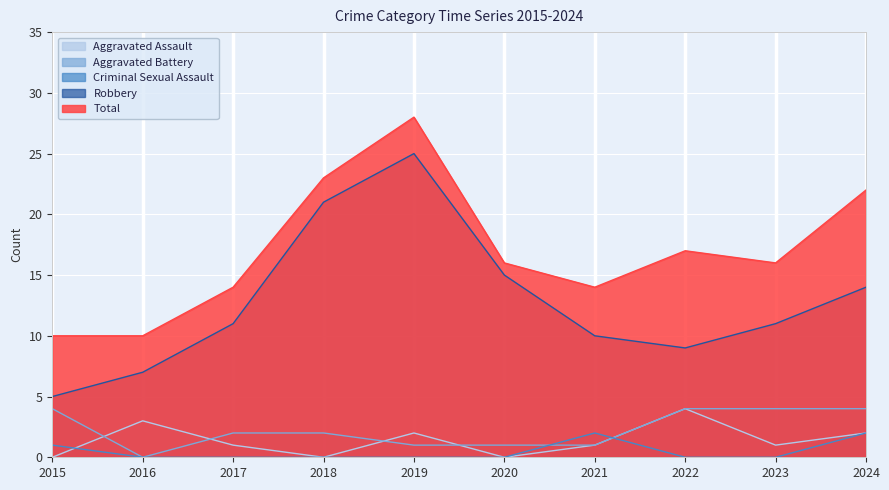

Which series has the largest total across all categories?

Total